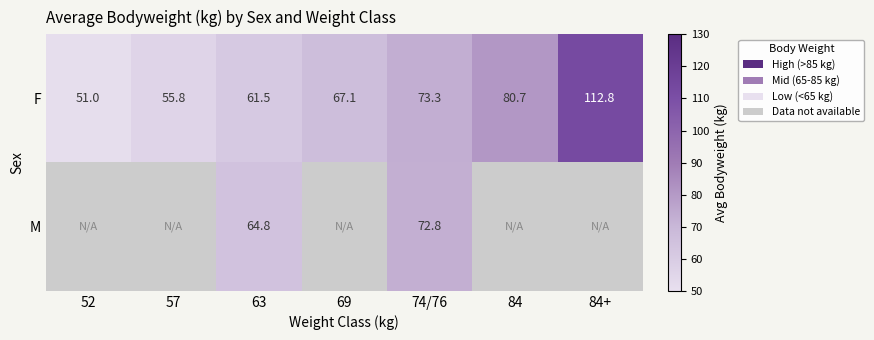

At 74/76, list the series in order from smallest to largest.

M, F